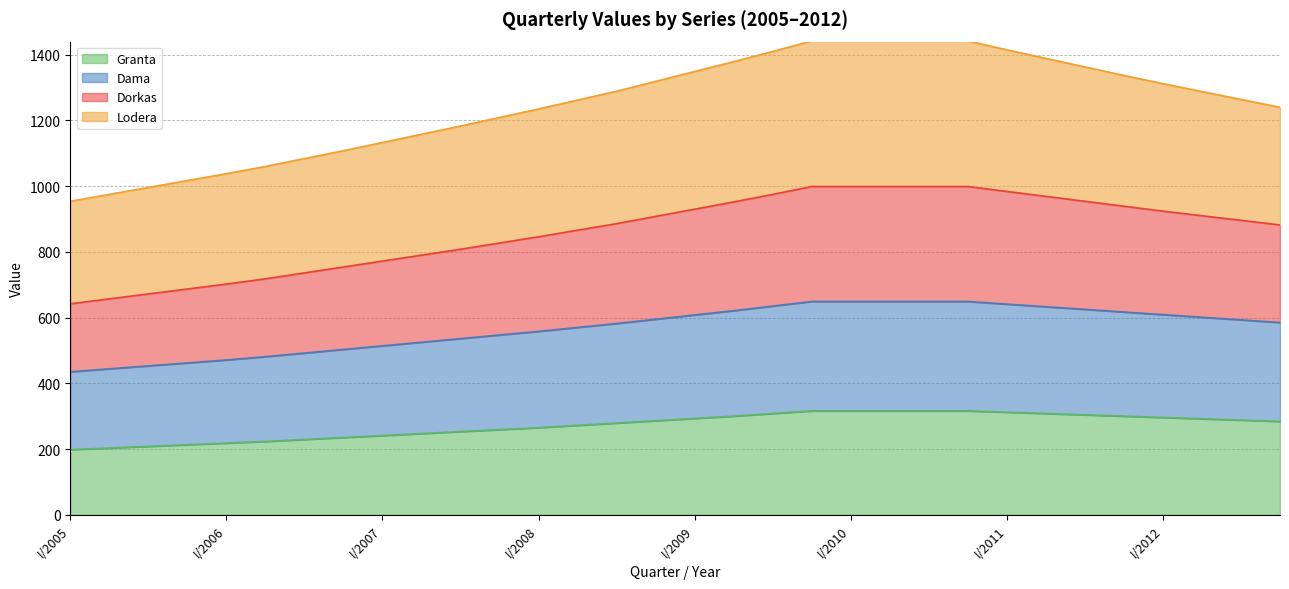

What is the lowest value of the Granta series?

198